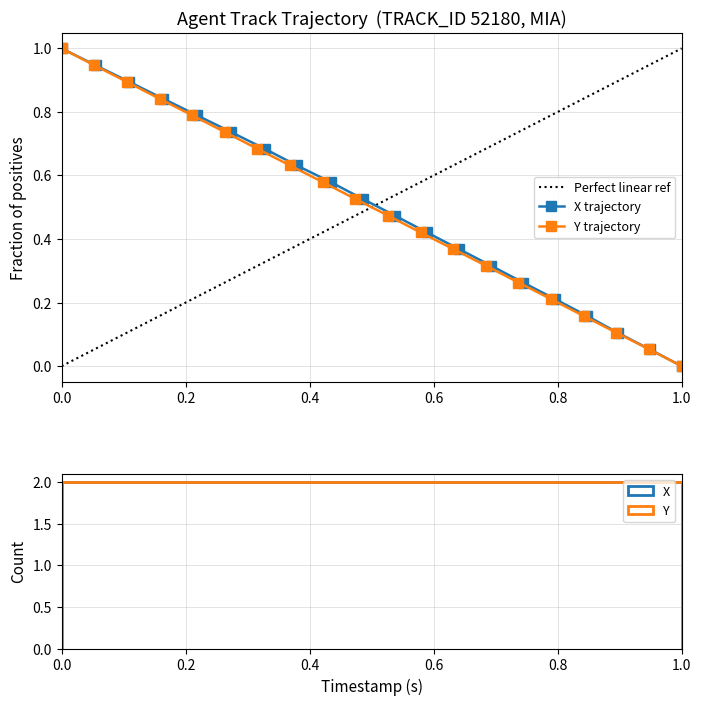

Is this an area chart (filled region under the line)?

No